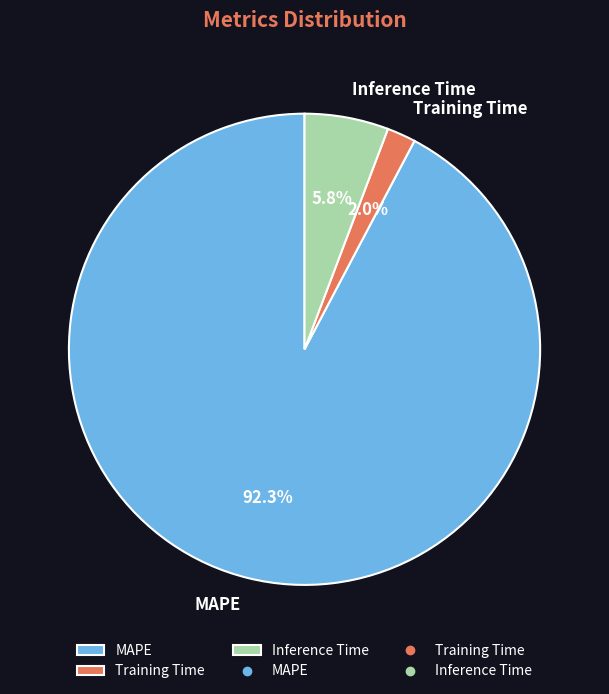

Rank the categories by value from highest to lowest.

MAPE, Inference Time, Training Time